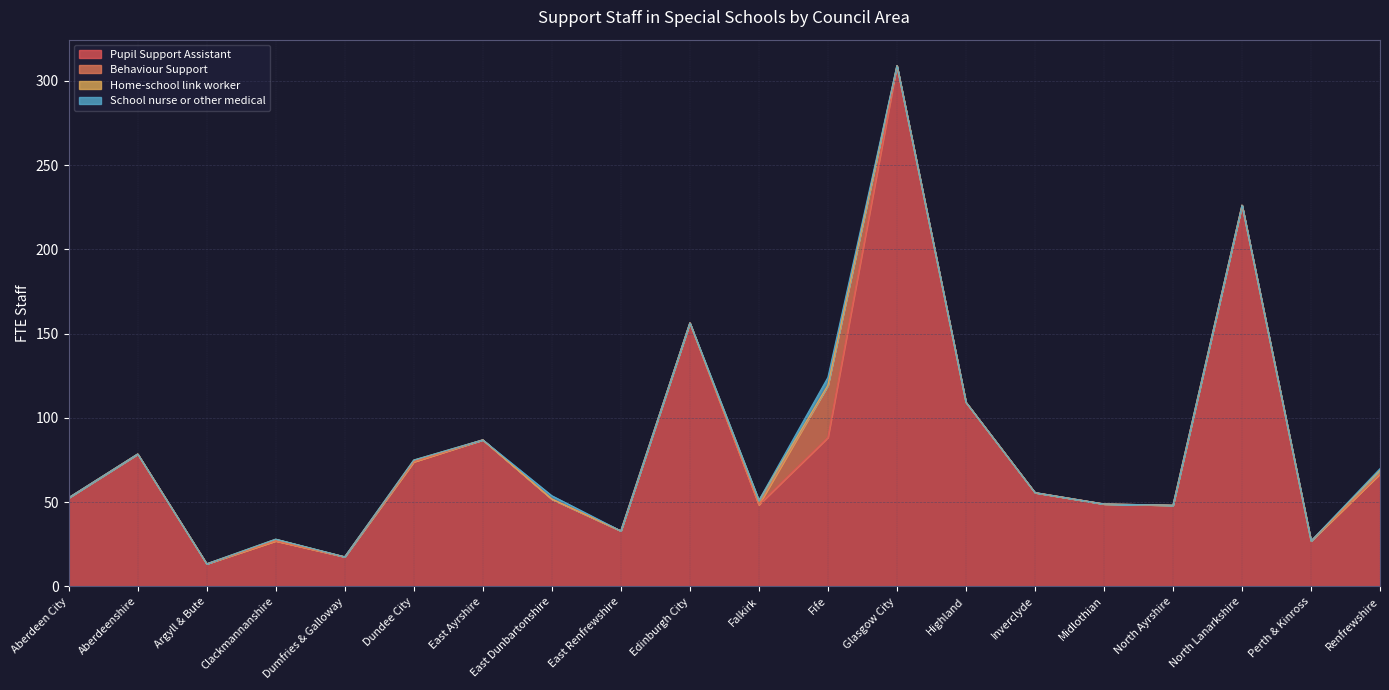

List the series in order of their peak value, highest first.

Pupil Support Assistant, Behaviour Support, School nurse or other medical, Home-school link worker